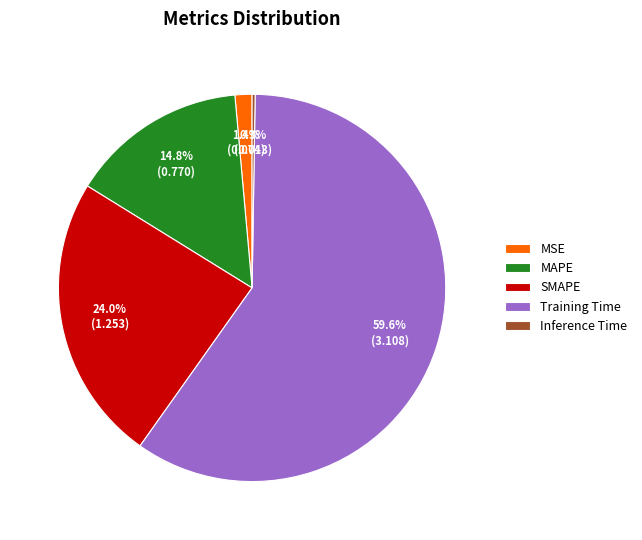

Which has a higher value, MSE or SMAPE?

SMAPE